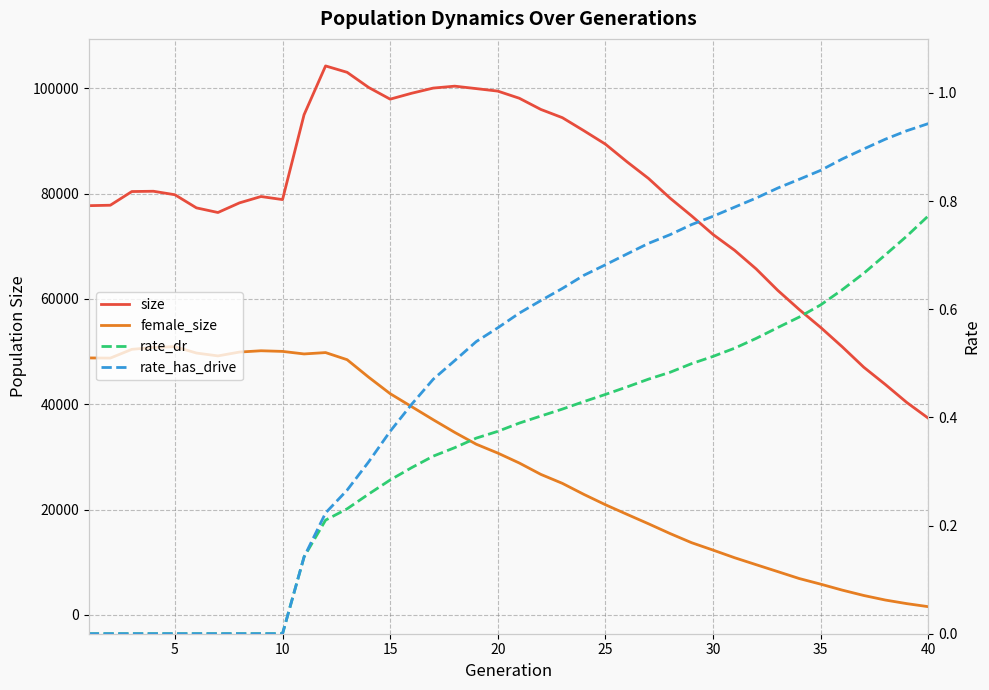

Rank the series by their maximum value, from lowest to highest.

rate_dr, rate_has_drive, female_size, size